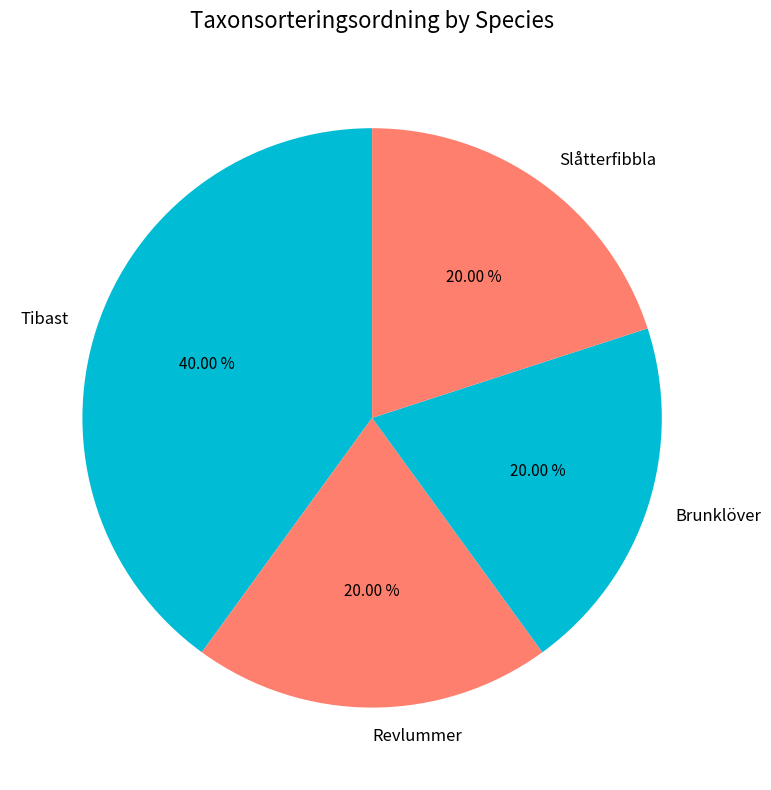

Which category has the biggest portion of the pie?

Tibast